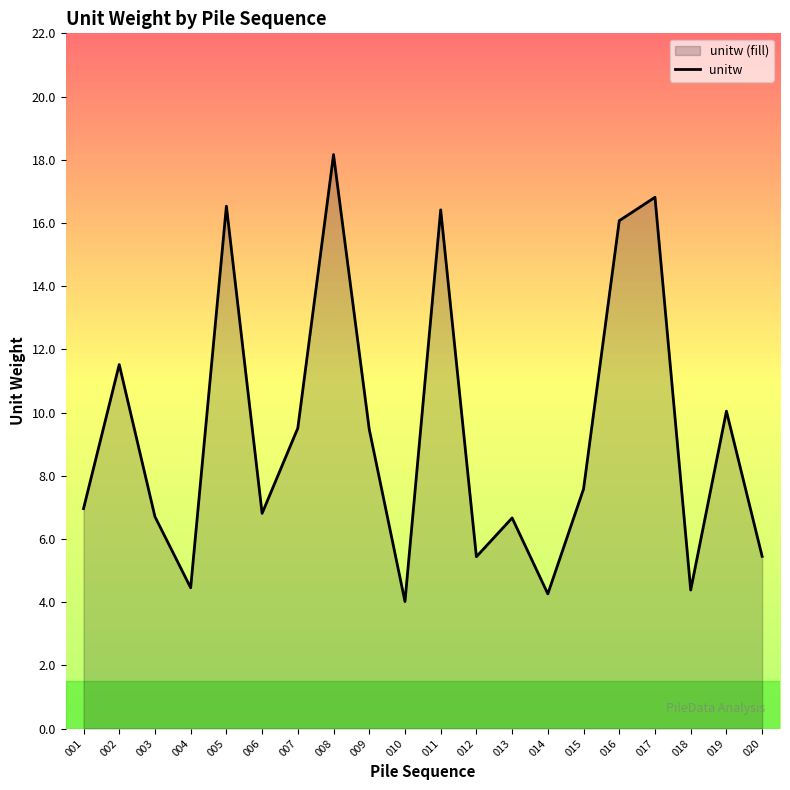

What is the difference between the values at 010 and 004?

0.4